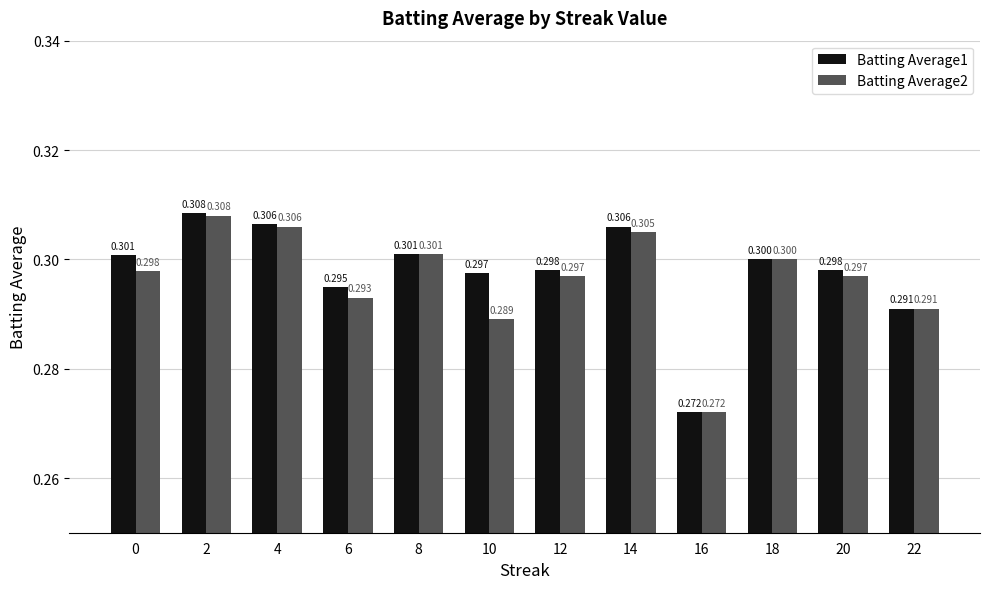

Reading left to right, what are all the values shown in this chart?

Batting Average1: 0.3	0.3	0.3	0.3	0.3	0.3	0.3	0.3	0.3	0.3	0.3	0.3
Batting Average2: 0.3	0.3	0.3	0.3	0.3	0.3	0.3	0.3	0.3	0.3	0.3	0.3